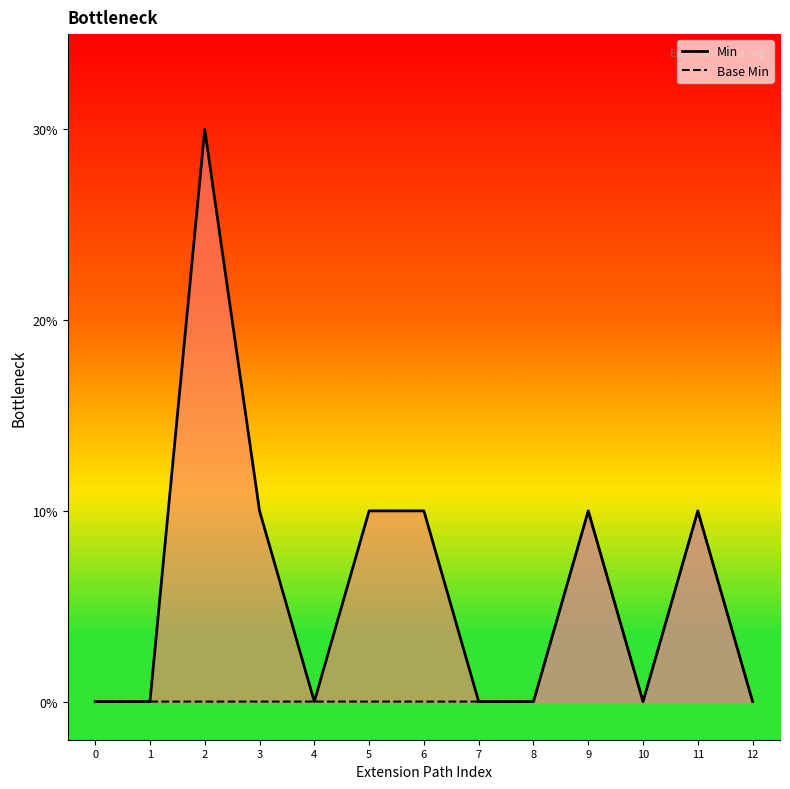

Is it true that Min equals 1 at 0?

False